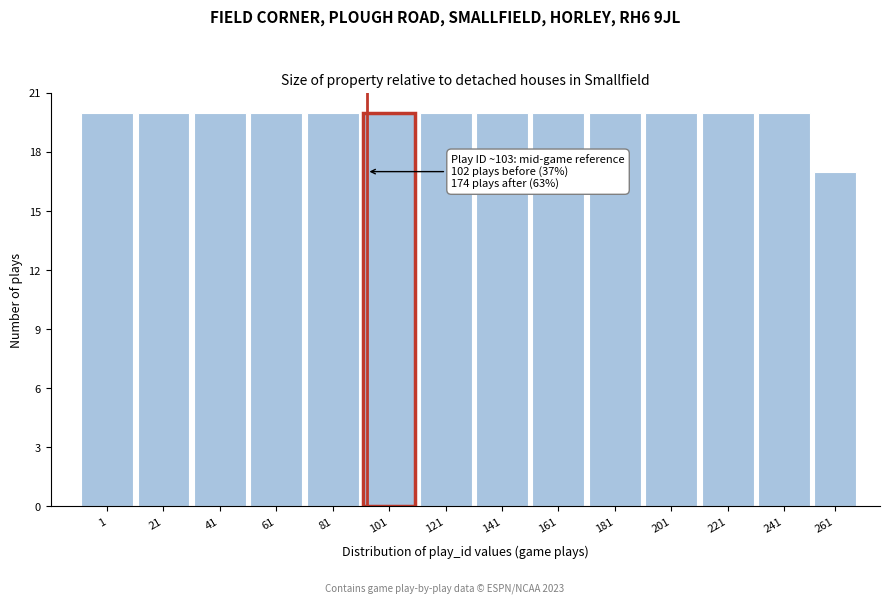

Reading left to right, extract all data points from this chart.

20	20	20	20	20	20	20	20	20	20	20	20	20	17